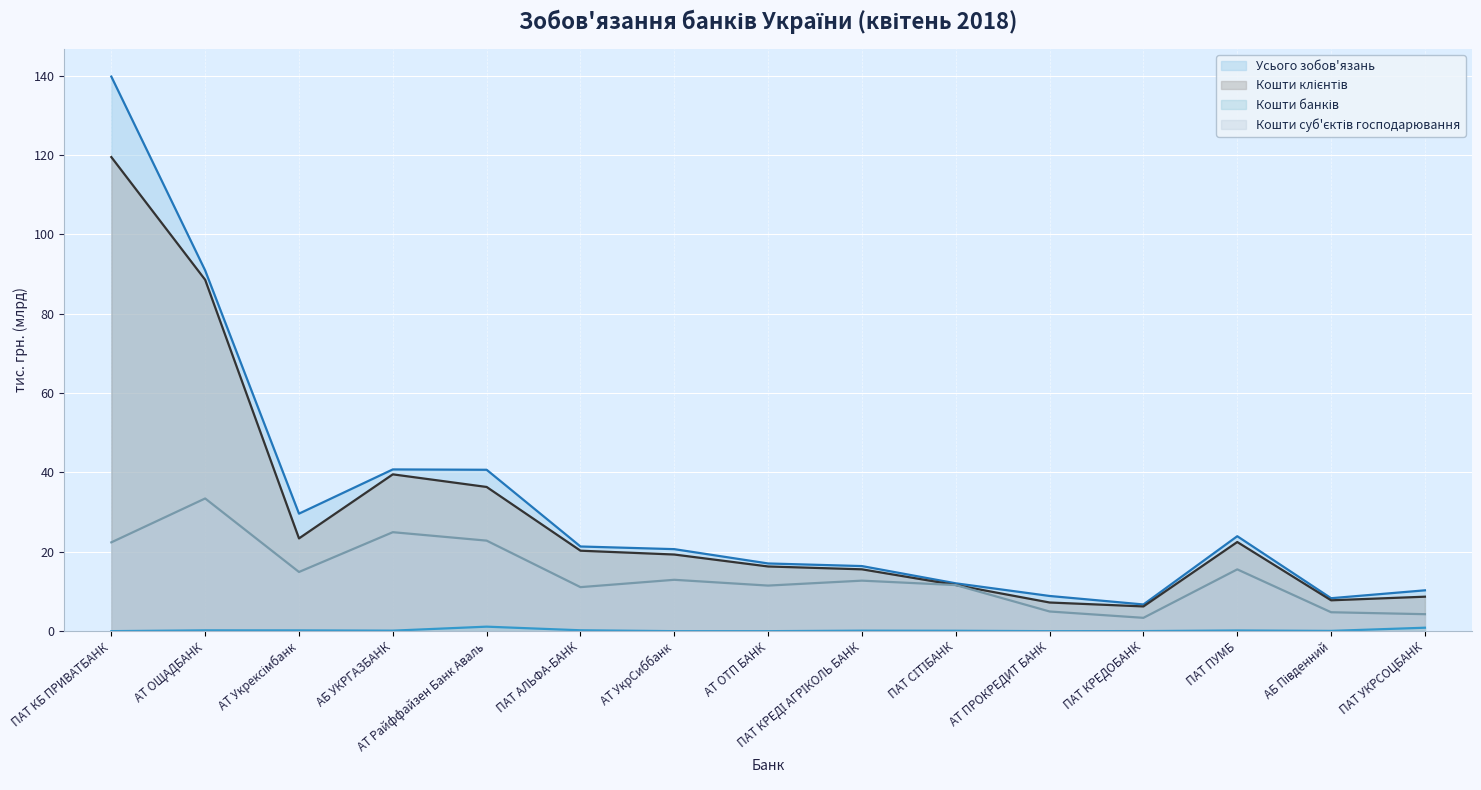

What are all the series names shown in the legend?

Усього зобов'язань, Кошти клієнтів, Кошти банків, Кошти суб'єктів господарювання